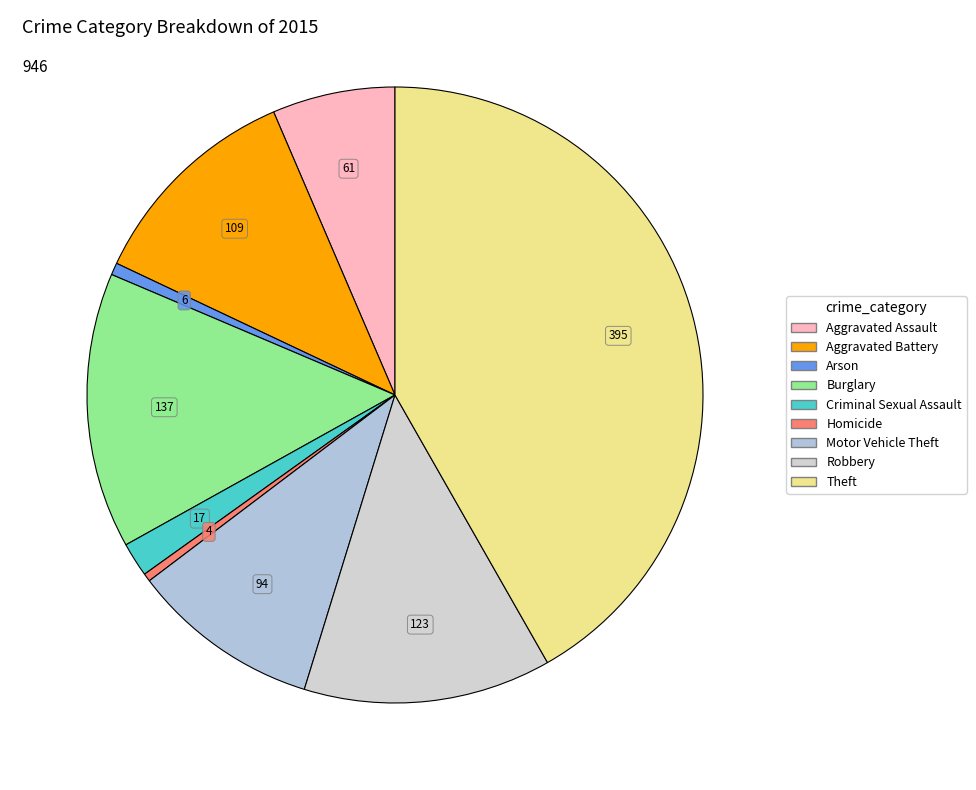

How many slices are in this pie chart?

9